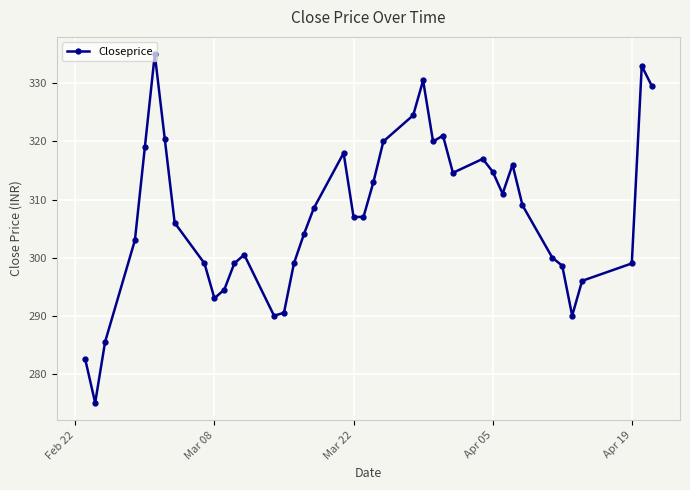

True or false: there are more than 2 points higher than both neighbors.

True